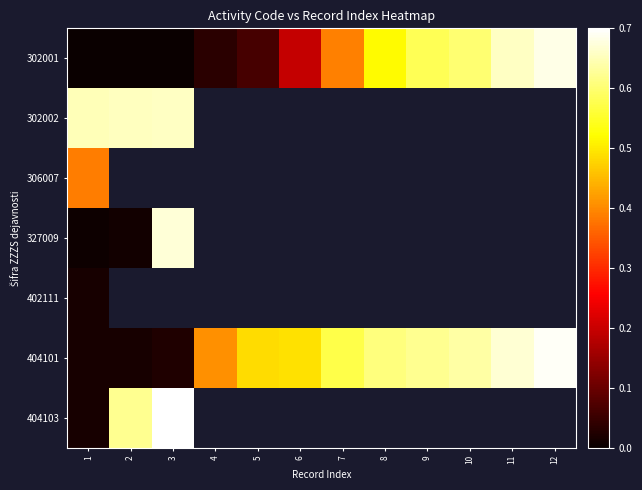

Which label corresponds to the largest value in the chart?

3